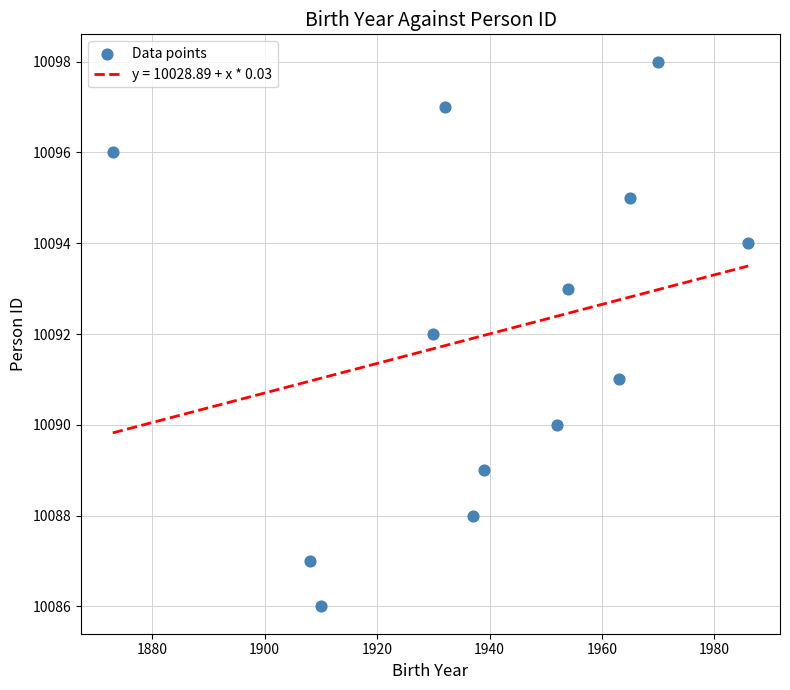

What is the range of Y values (max minus min)?

12